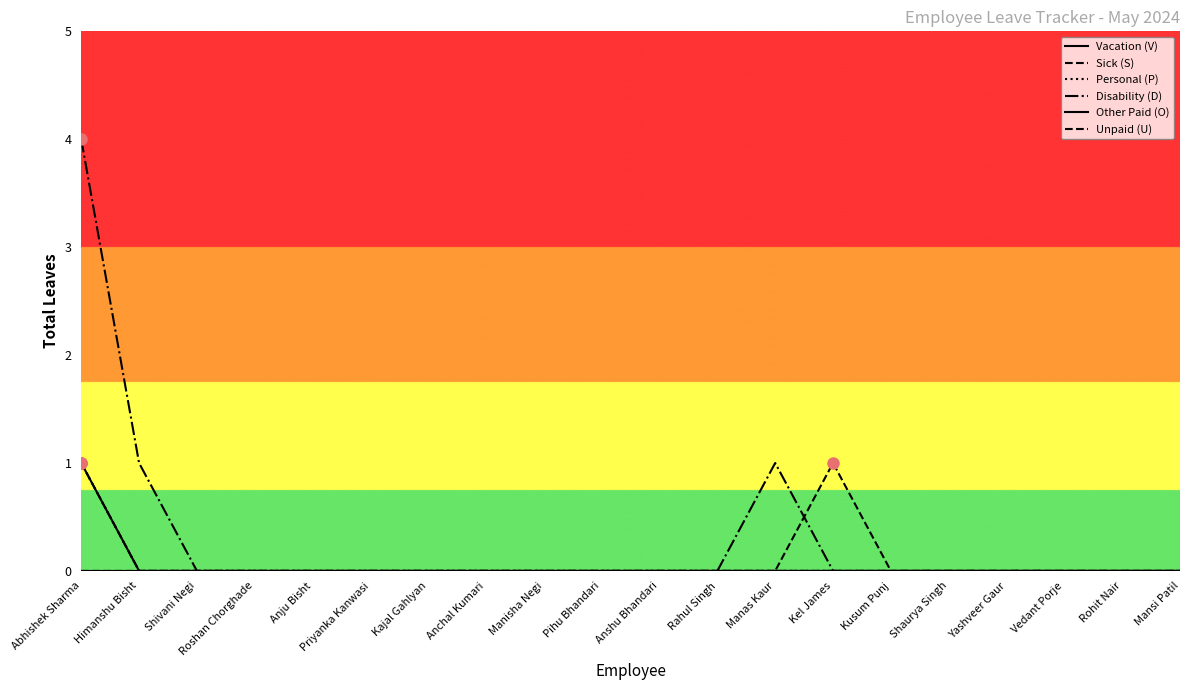

Does the chart display data point markers on the line(s)?

No